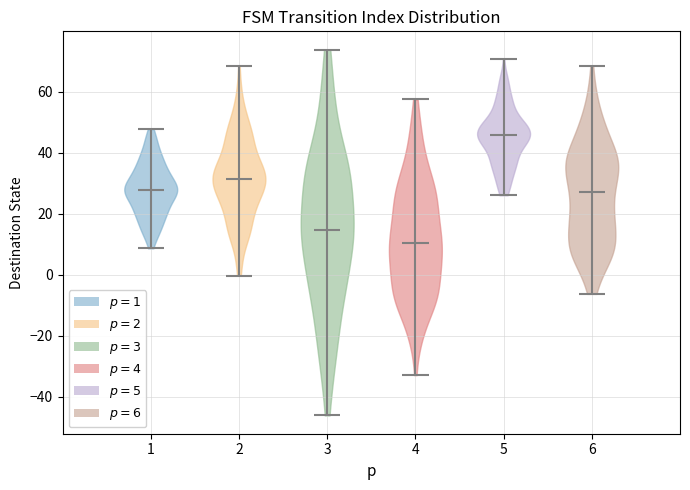

Reading left to right, read every violin against the y-axis: where its median line is, and the lowest and highest points it reaches. The values are not printed on the chart, so give them approximately, as read against the axis.

1: median line 28, lowest point 8, highest point 48
2: median line 32, lowest point 0, highest point 68
3: median line 14, lowest point -46, highest point 74
4: median line 10, lowest point -32, highest point 58
5: median line 46, lowest point 26, highest point 70
6: median line 28, lowest point -6, highest point 68